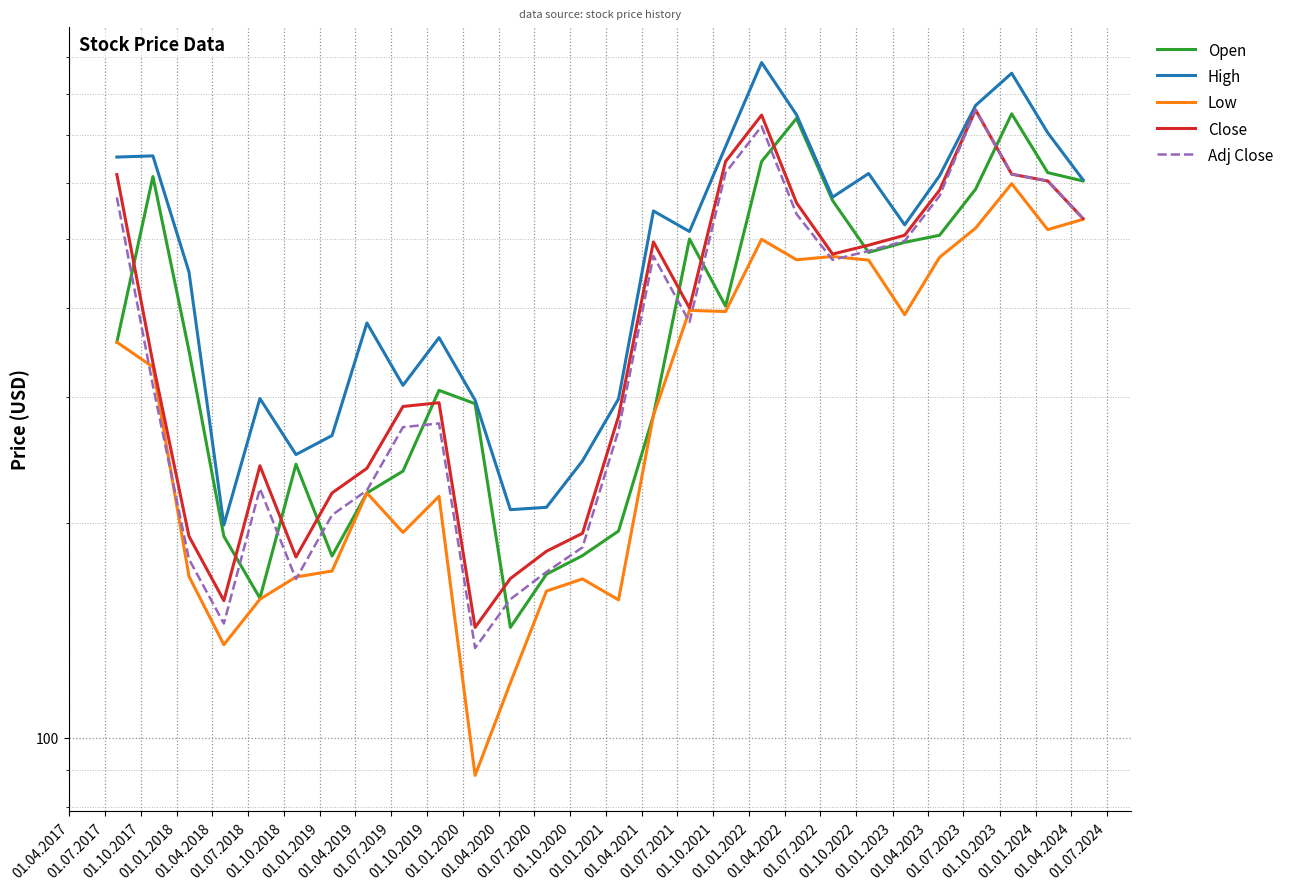

True or false: Low and Open intersect in this chart.

False